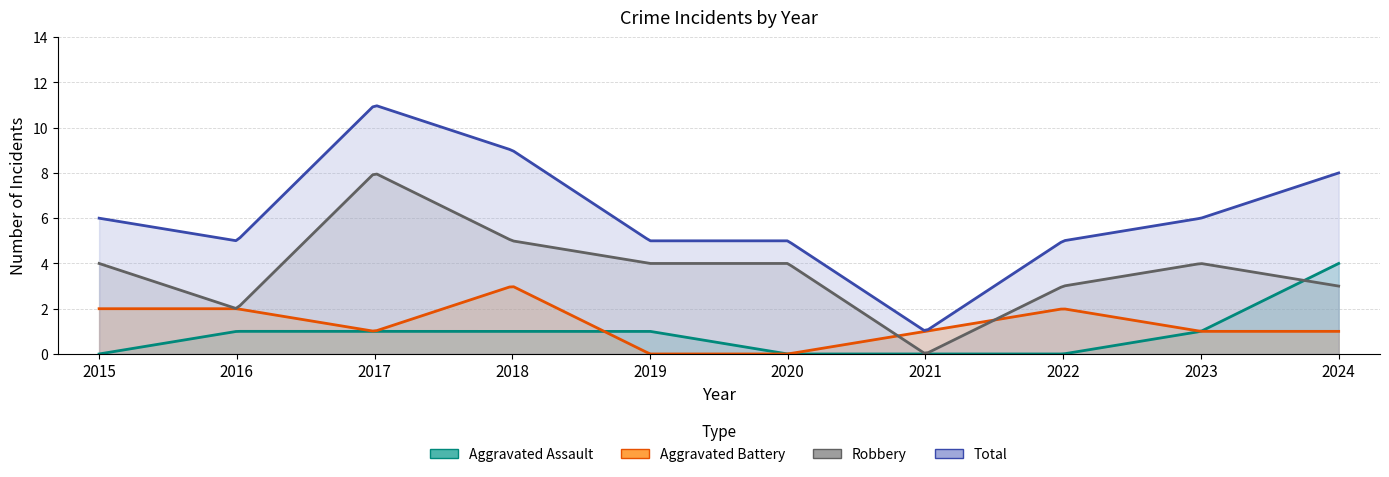

At which category is the sum across all series the highest?

2017